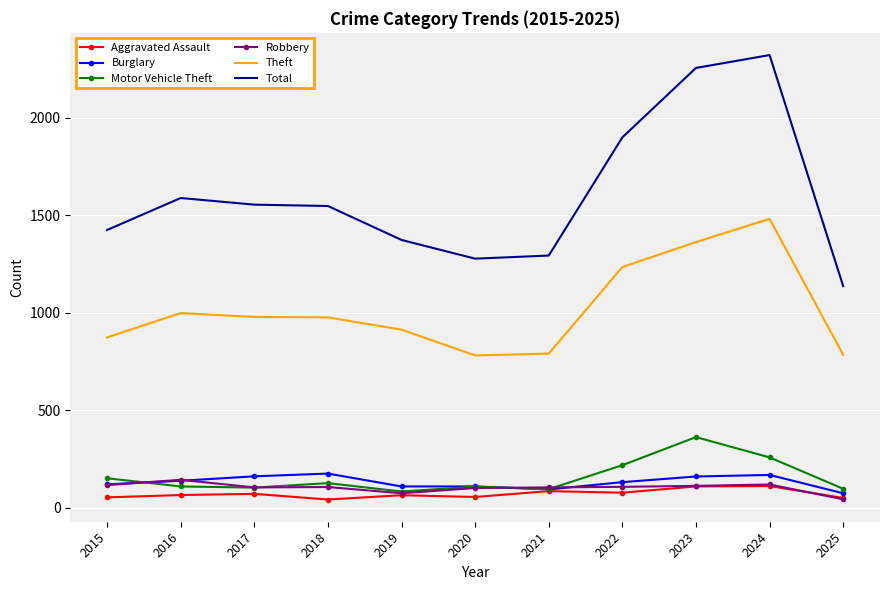

True or false: Theft and Burglary cross at least once.

False